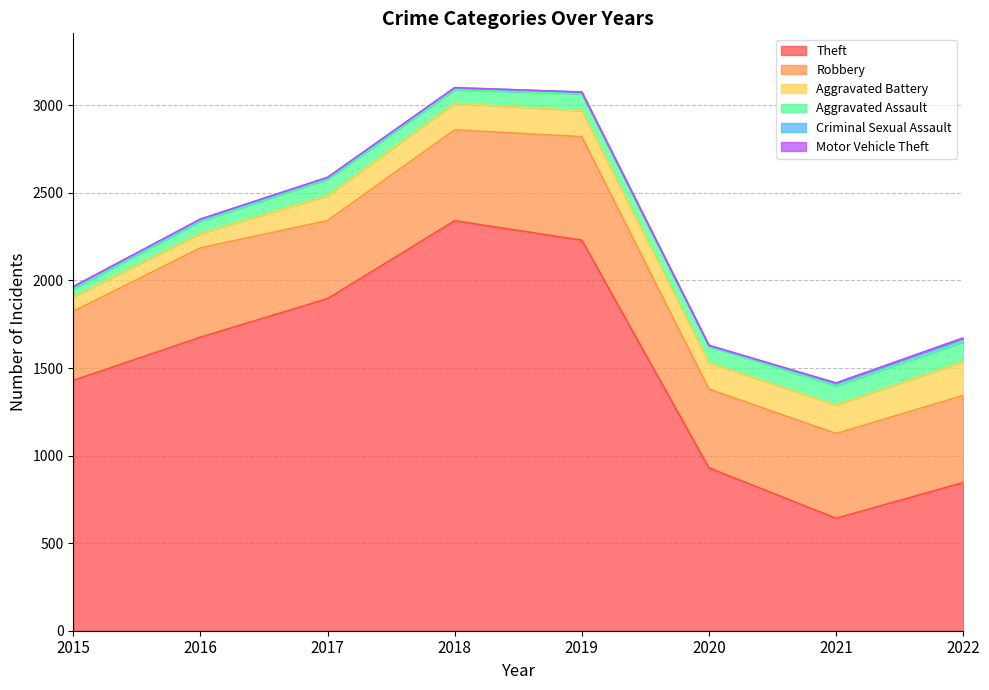

Between 2021 and 2015, which is larger?

2015